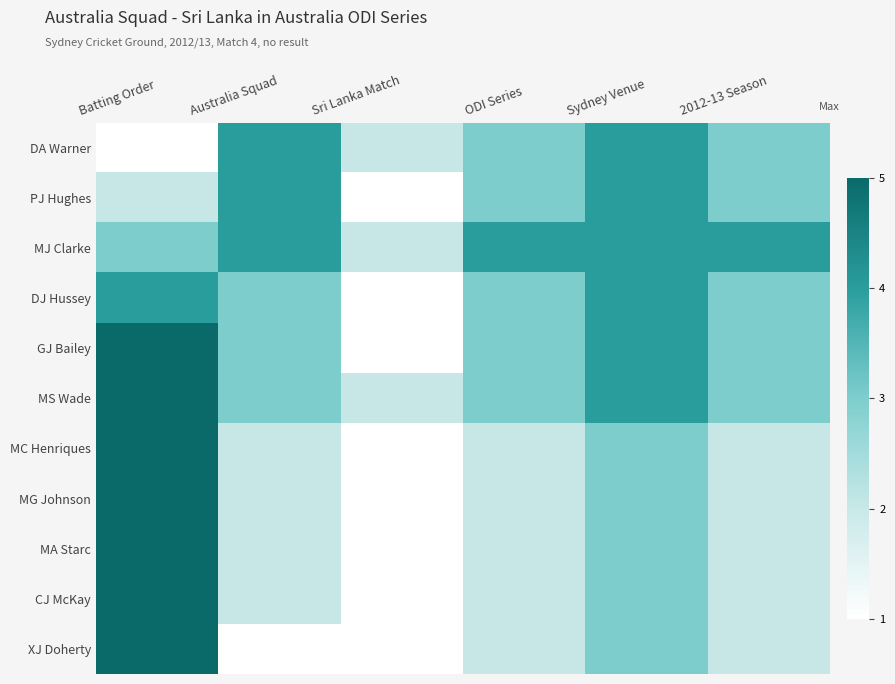

At how many categories does at least one series exceed 7?

1